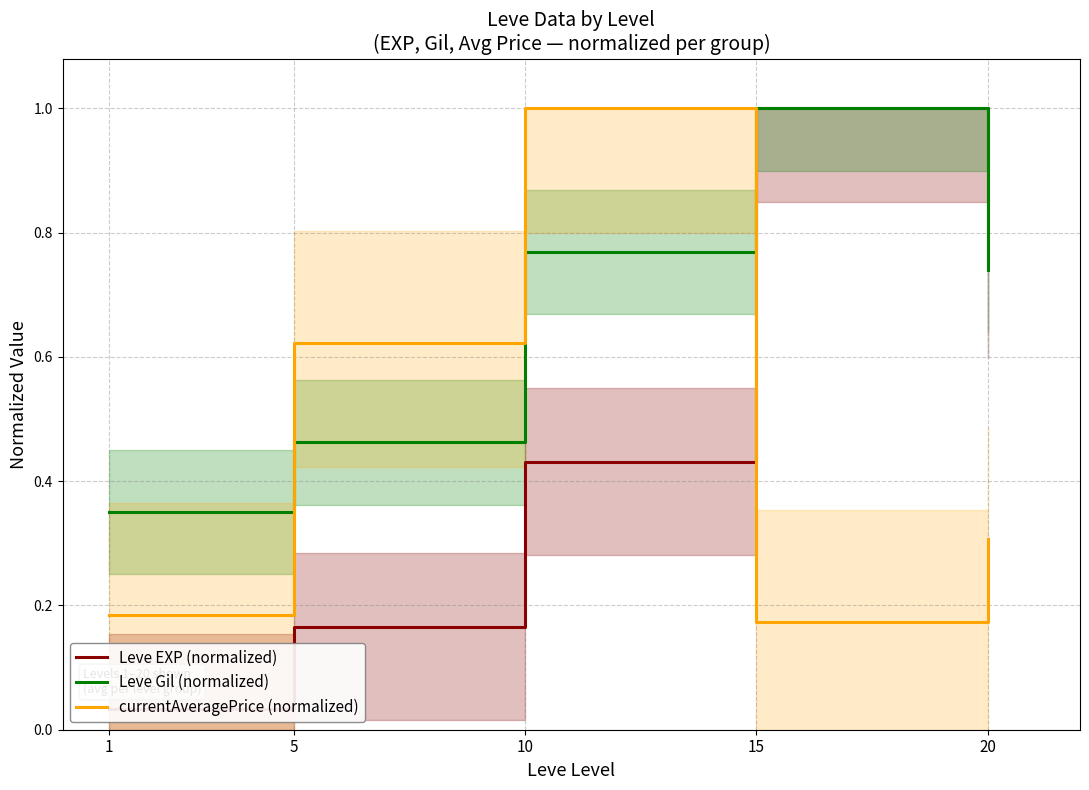

At which category is the sum across all series the highest?

10